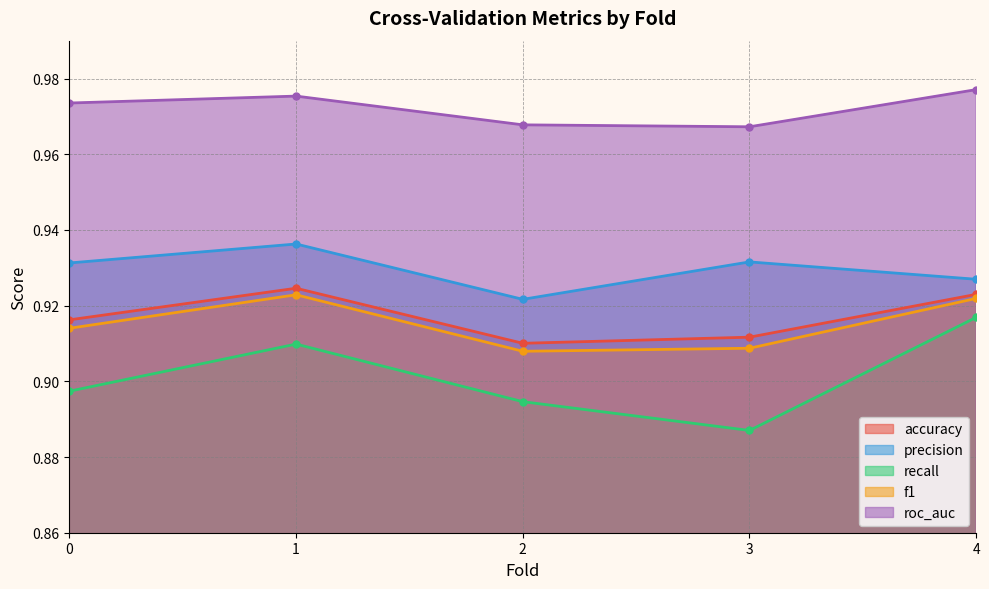

Which category has the lowest value in the precision series?

2